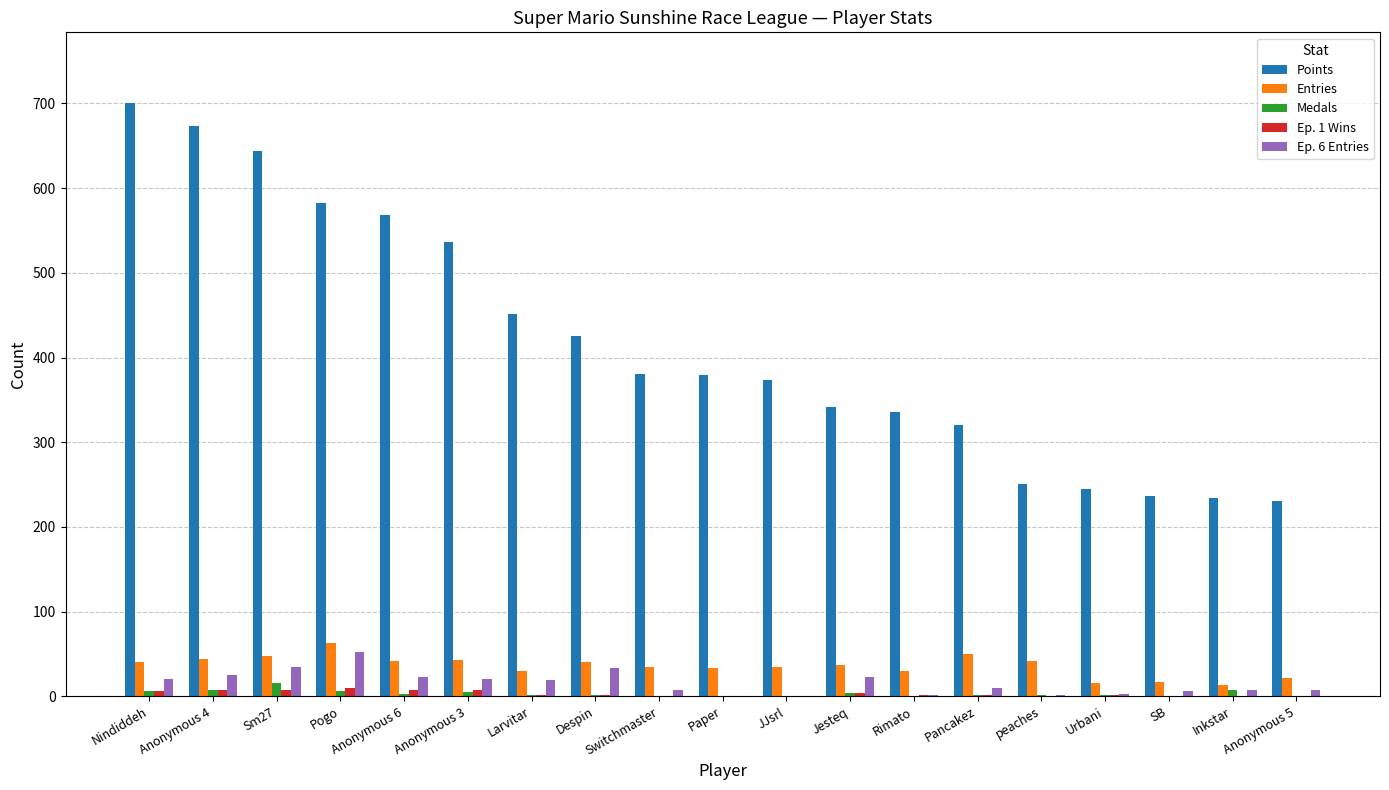

Count the number of categories in the chart.

19